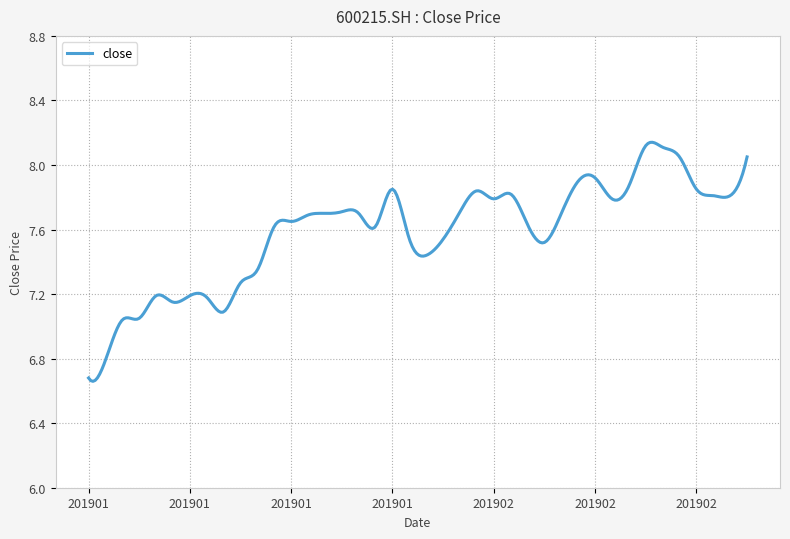

Reading left to right, transcribe all the data shown in this chart.

20190102=6.7	20190103=6.8	20190104=7.0	20190107=7.0	20190108=7.2	20190109=7.2	20190110=7.2	20190111=7.2	20190114=7.1	20190115=7.3	20190116=7.3	20190117=7.6	20190118=7.7	20190121=7.7	20190122=7.7	20190123=7.7	20190124=7.7	20190125=7.6	20190128=7.8	20190129=7.5	20190130=7.4	20190131=7.5	20190201=7.7	20190211=7.8	20190212=7.8	20190213=7.8	20190214=7.6	20190215=7.5	20190218=7.7	20190219=7.9	20190220=7.9	20190221=7.8	20190222=7.9	20190225=8.1	20190226=8.1	20190227=8.1	20190228=7.8	20190301=7.8	20190304=7.8	20190305=8.1